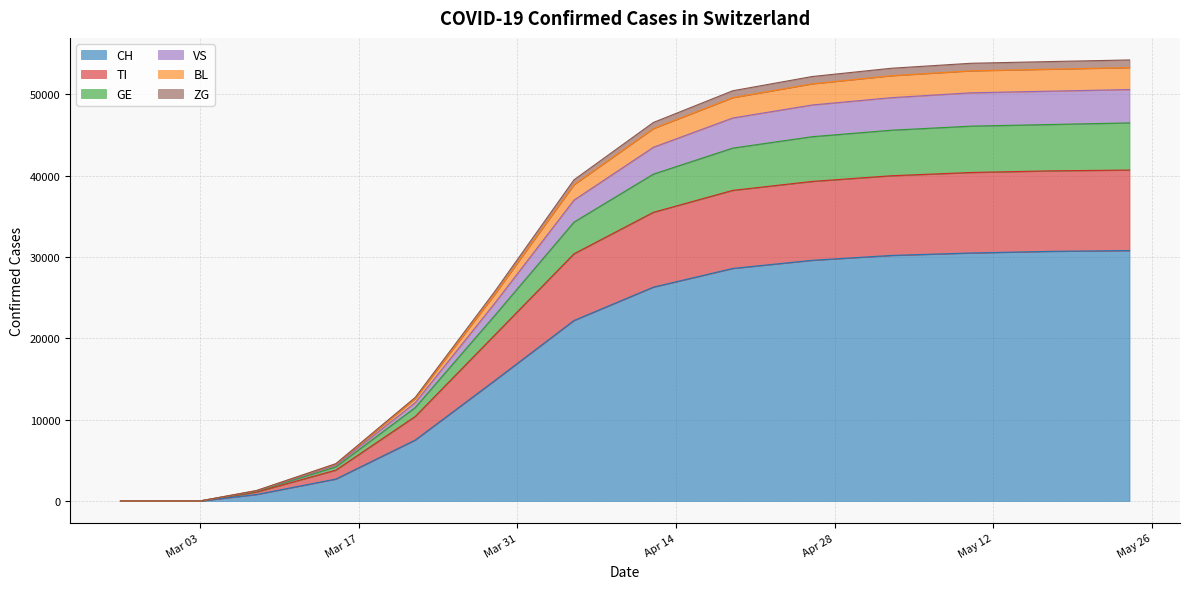

What are all the series names shown in the legend?

CH, TI, GE, VS, BL, ZG